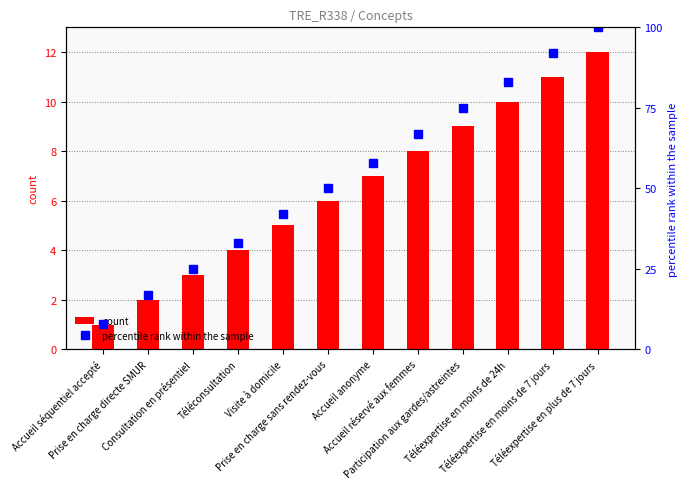

Which category has the highest value in the percentile rank within the sample series?

Téléexpertise en plus de 7 jours